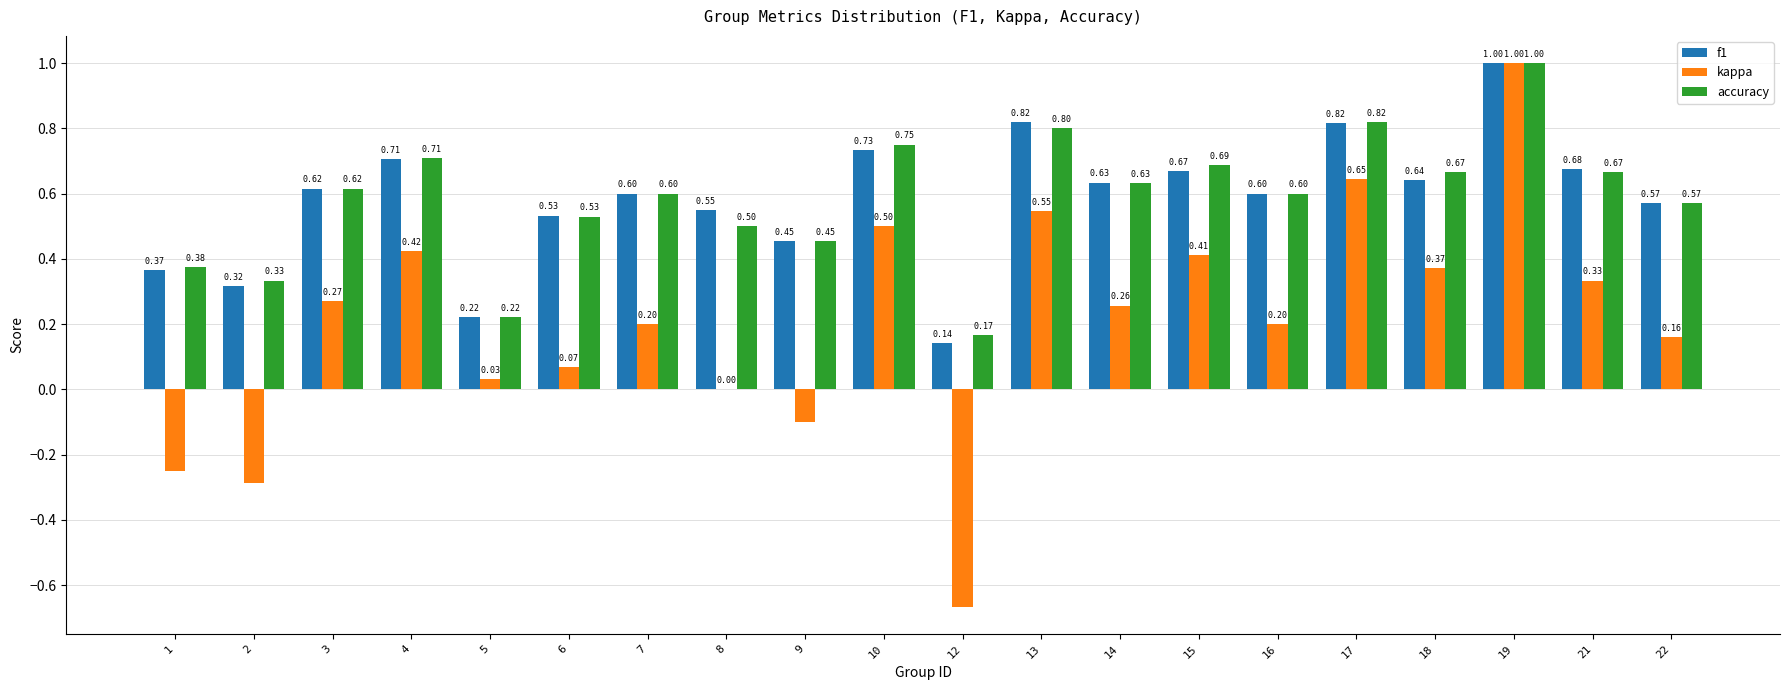

At which category is the sum across all series the highest?

19